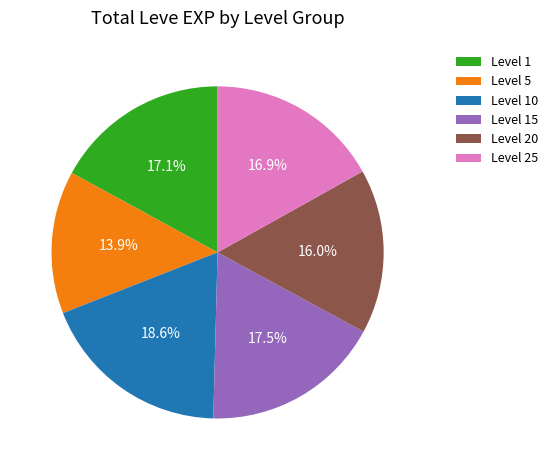

Does any single category account for the majority?

No